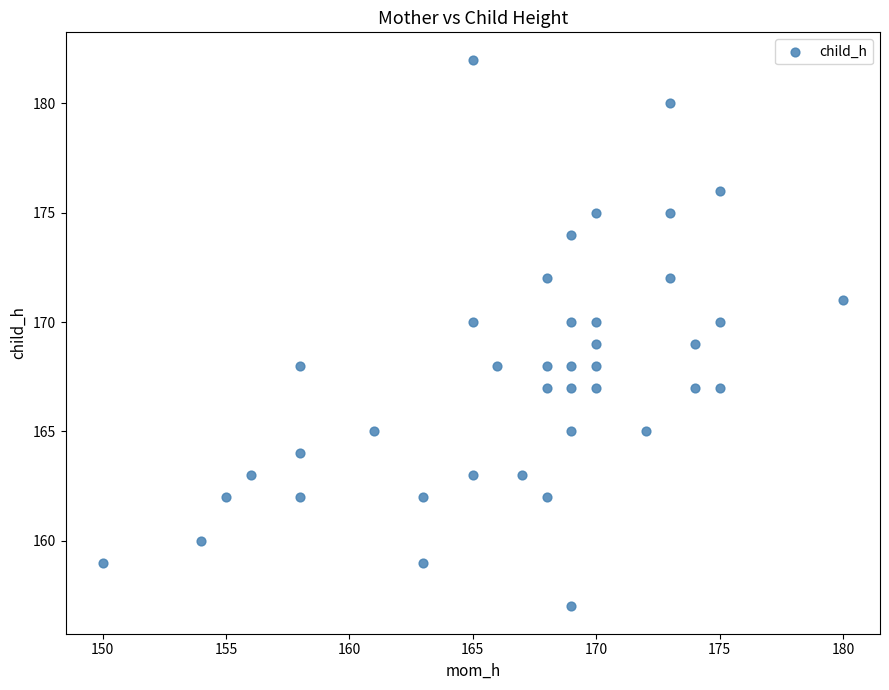

What is the range of X values (max minus min)?

30